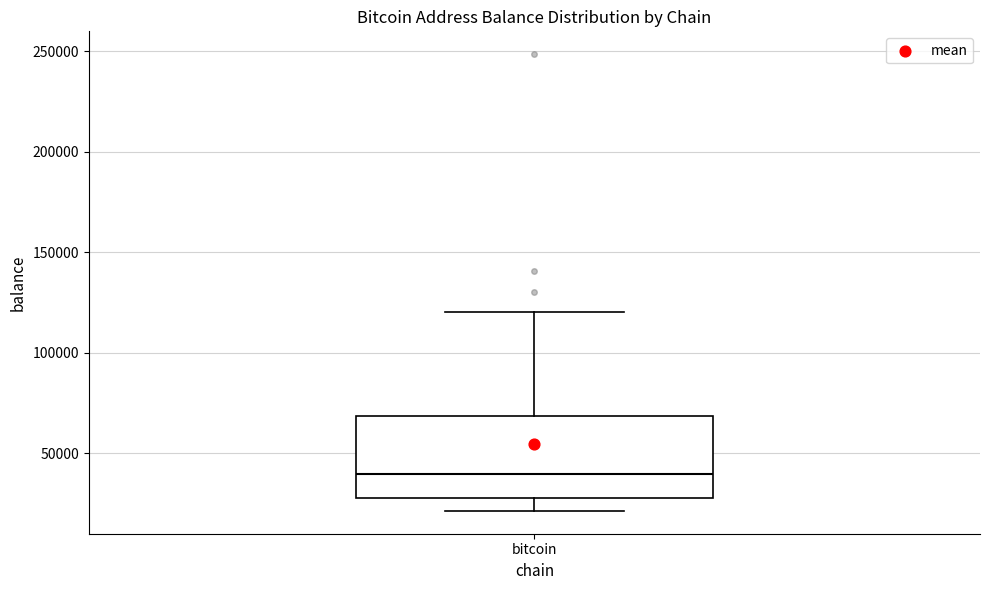

Read this box plot against the y-axis: the position of the median line, the range covered by the box, and the ends of both whiskers. The values are not printed on the chart, so give them approximately, as read against the axis.

median 40000, box 25000 to 70000, whiskers 20000 to 120000